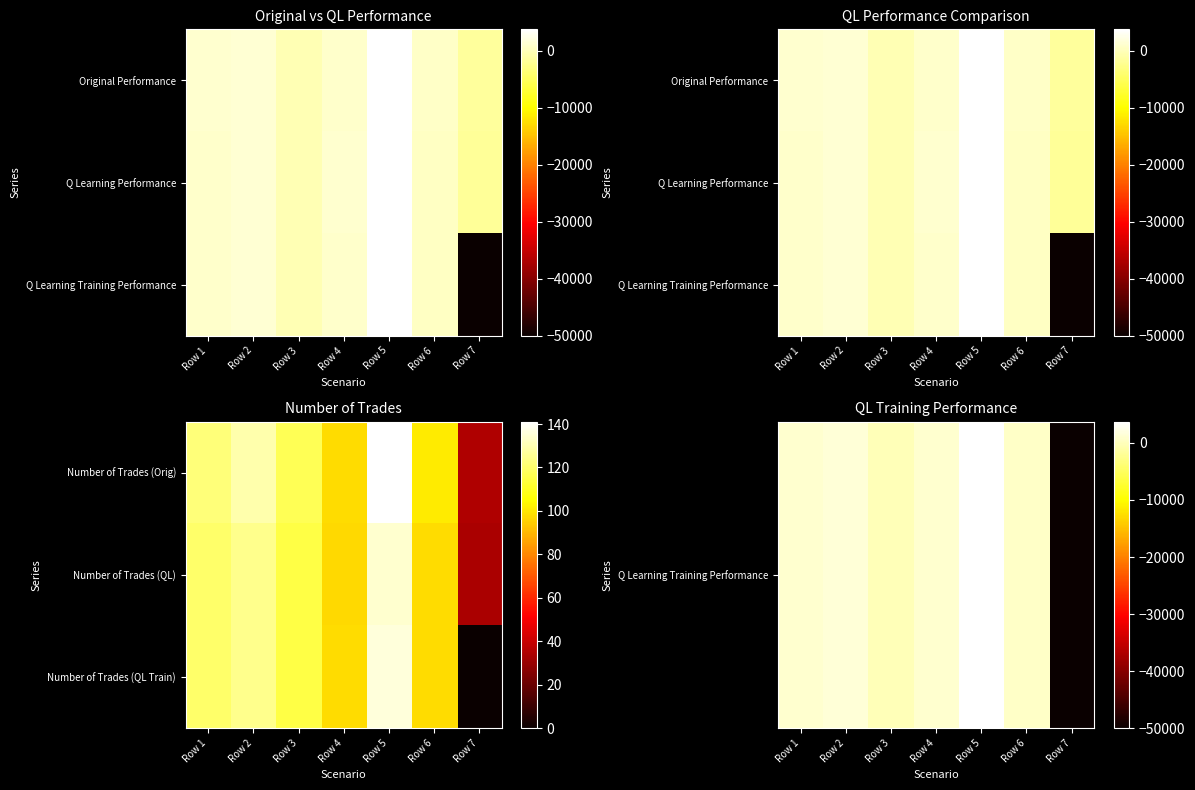

List the series in order of their peak value, highest first.

Q Learning Training Performance, Number of Trades (QL Train), Number of Trades (QL)